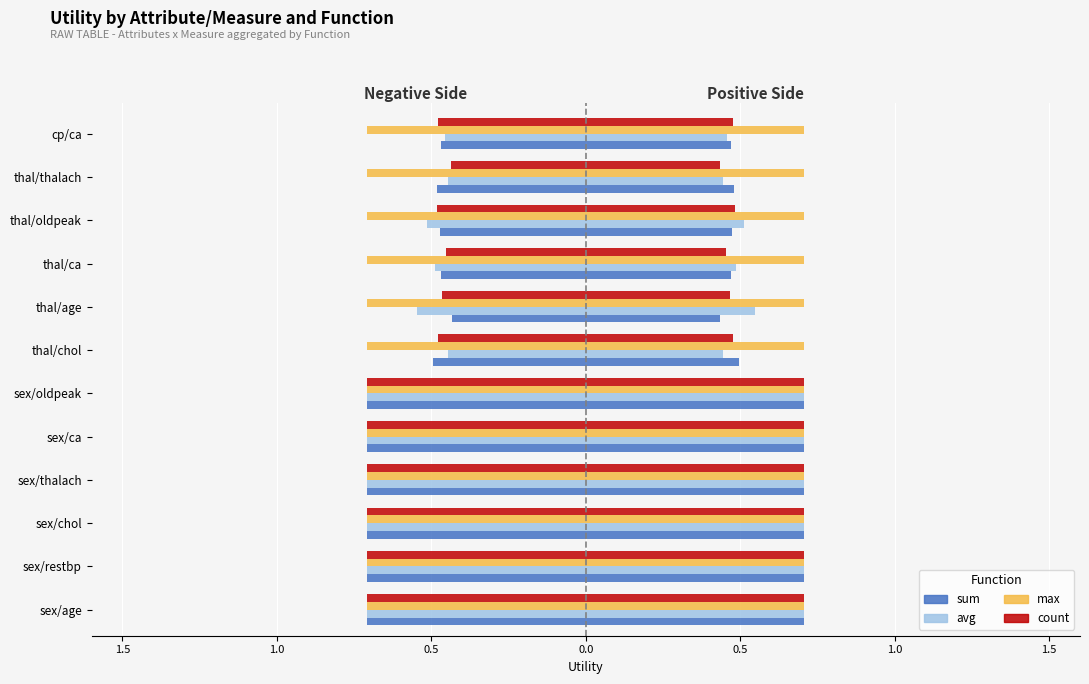

What is the difference between the second highest and minimum values in the avg series?

0.3